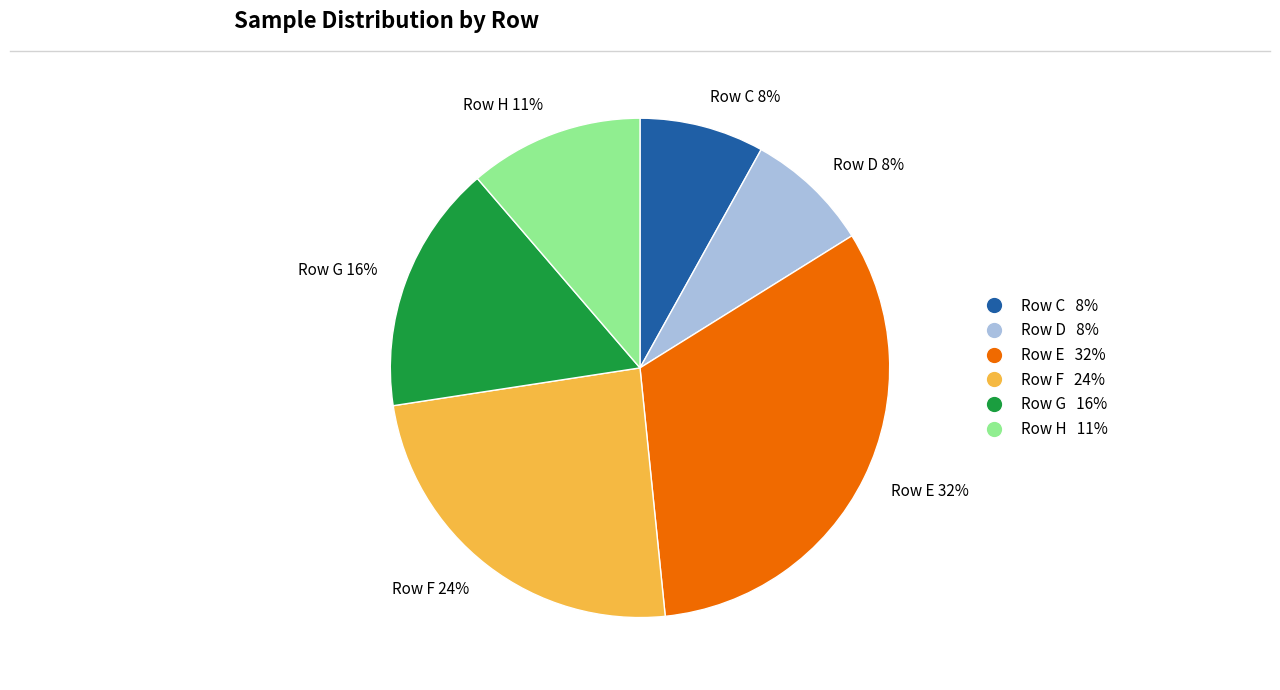

To the nearest percent, what is the difference between the largest and smallest slice percentages?

24%